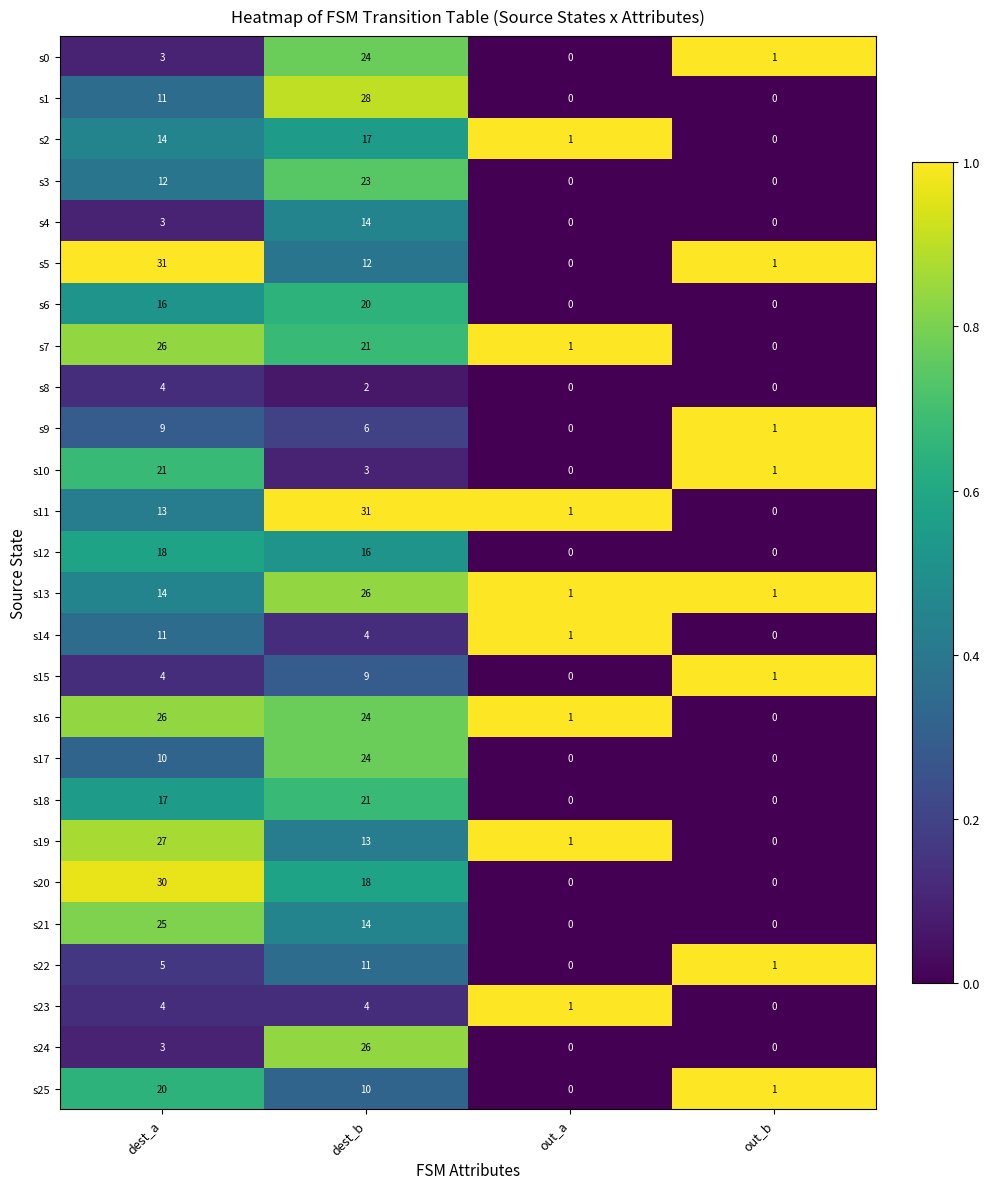

Count the number of categories in the chart.

4